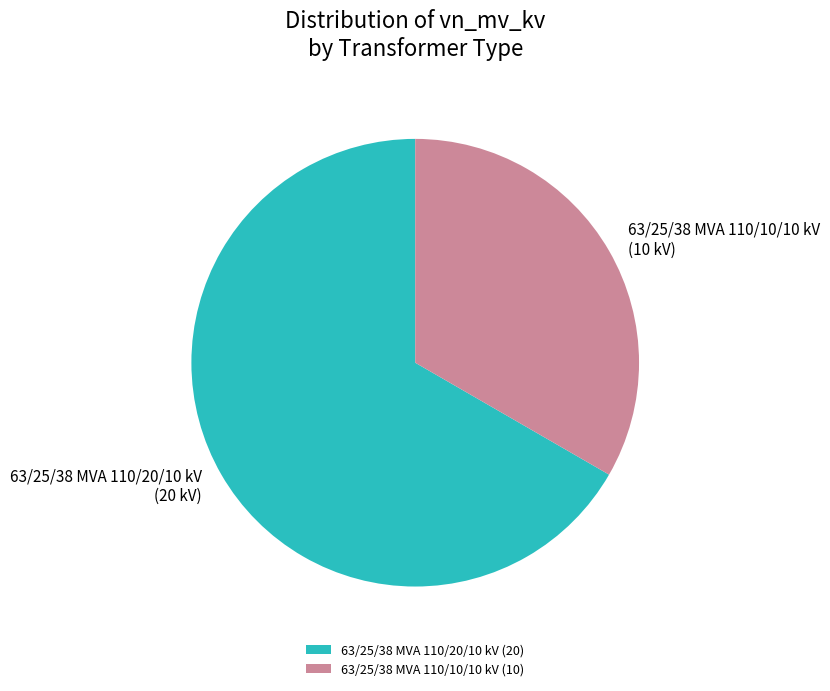

Combined, do 63/25/38 MVA 110/20/10 kV (20) and 63/25/38 MVA 110/10/10 kV (10) account for over 50%?

Yes